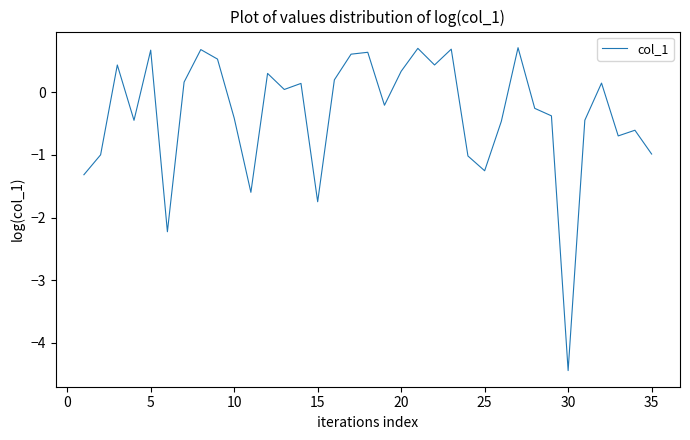

What is the difference between the second highest and minimum values?

5.1